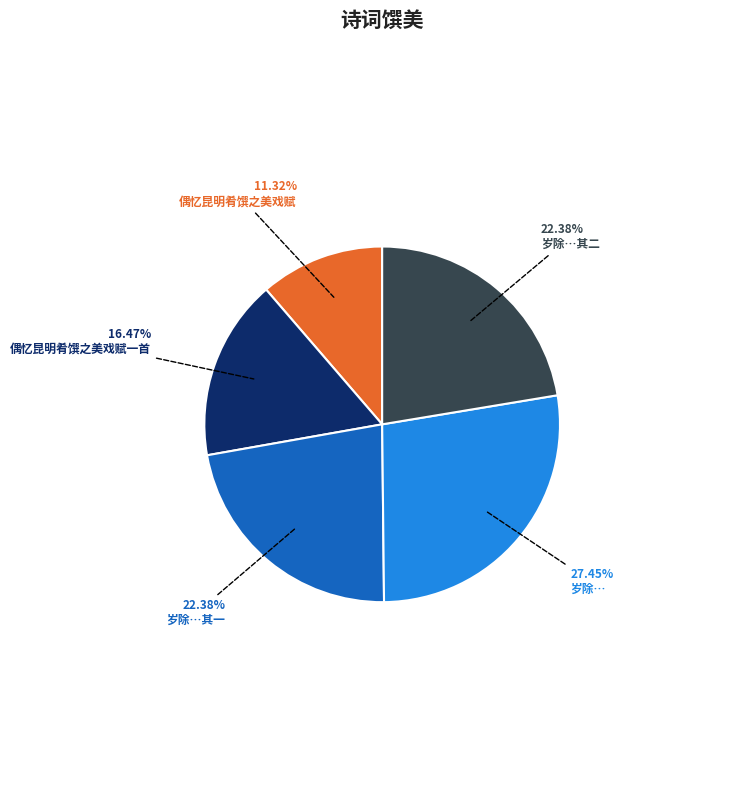

How many slices are in this pie chart?

5